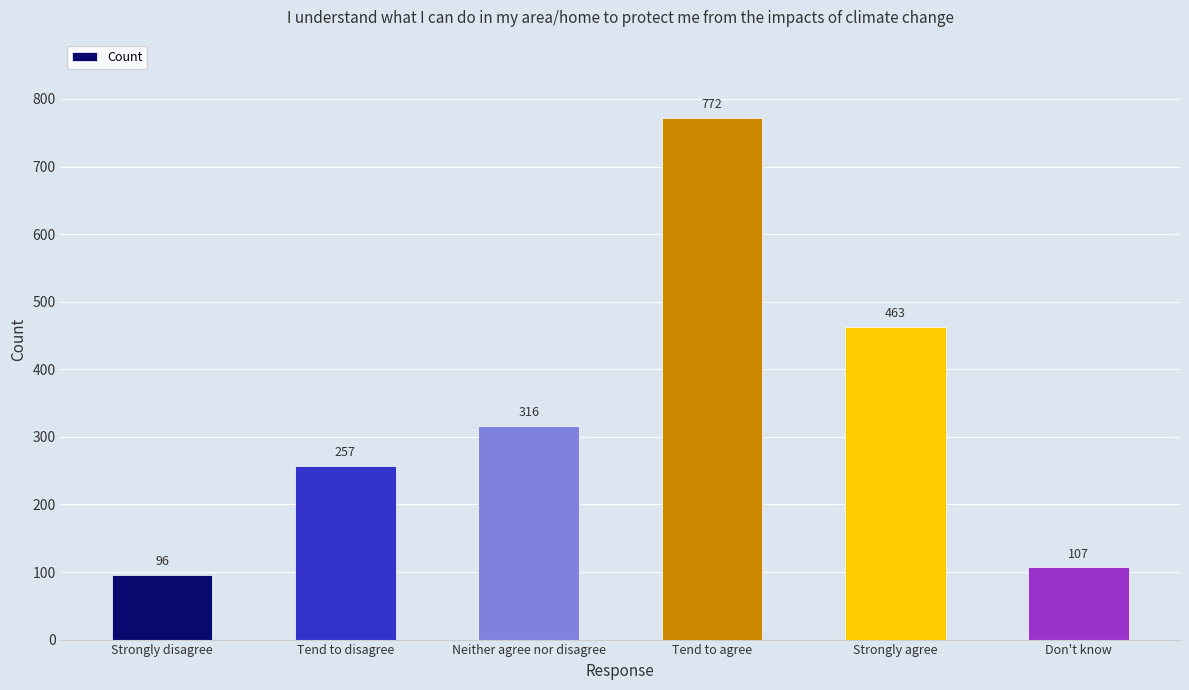

What is the change in value from Strongly agree to Don't know?

-356